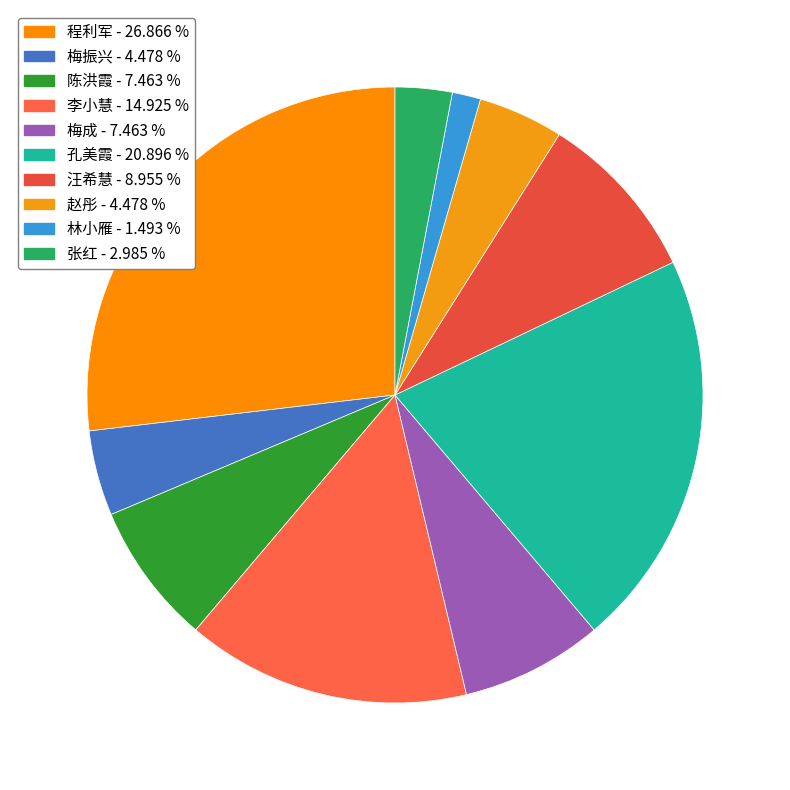

Count the number of slices in the pie.

10